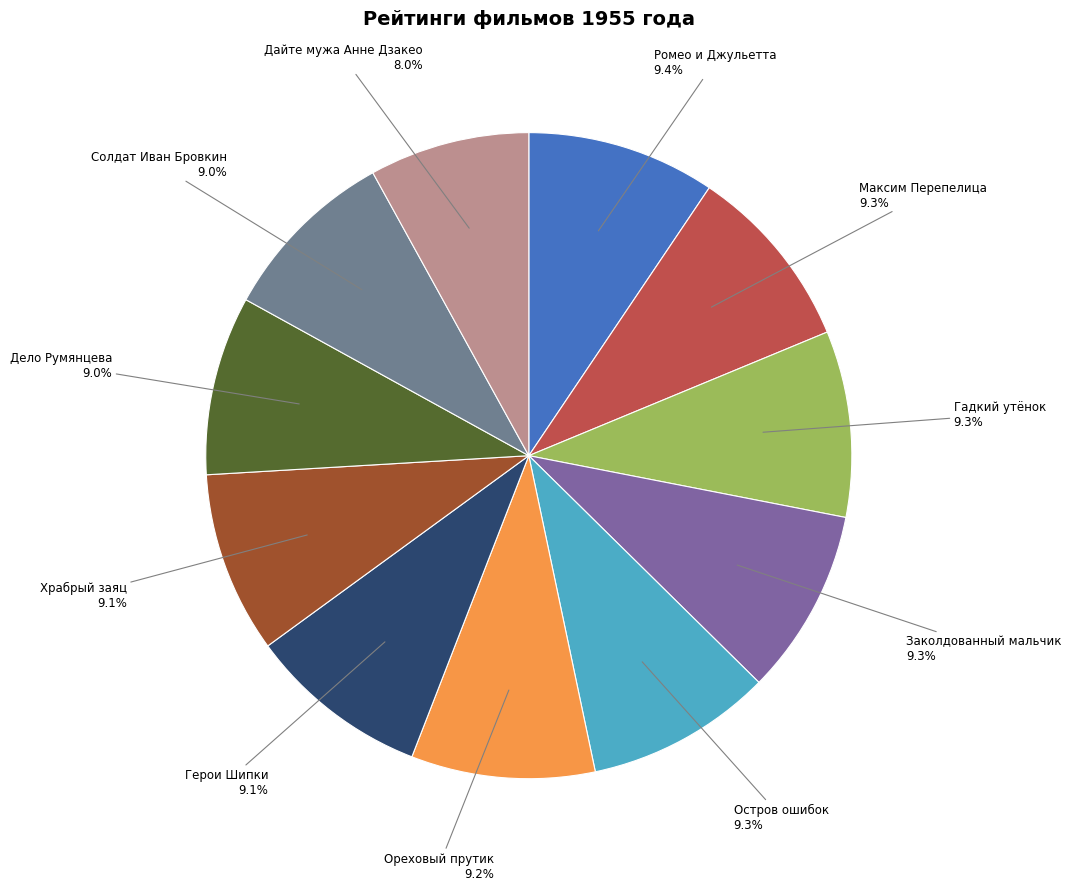

How many segments does this pie chart have?

11